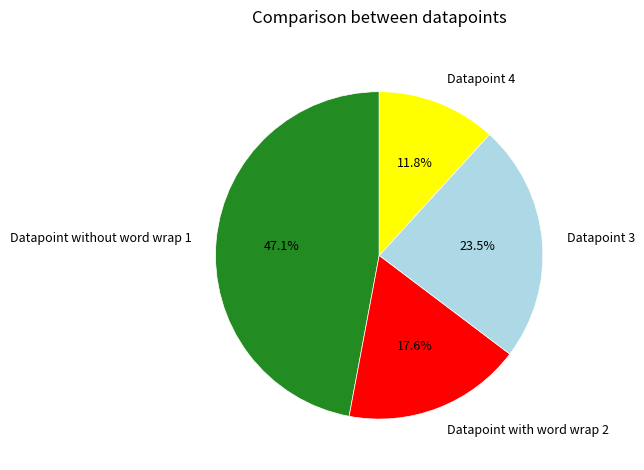

To the nearest percent, what is the combined percentage of Datapoint 4 and Datapoint without word wrap 1?

59%